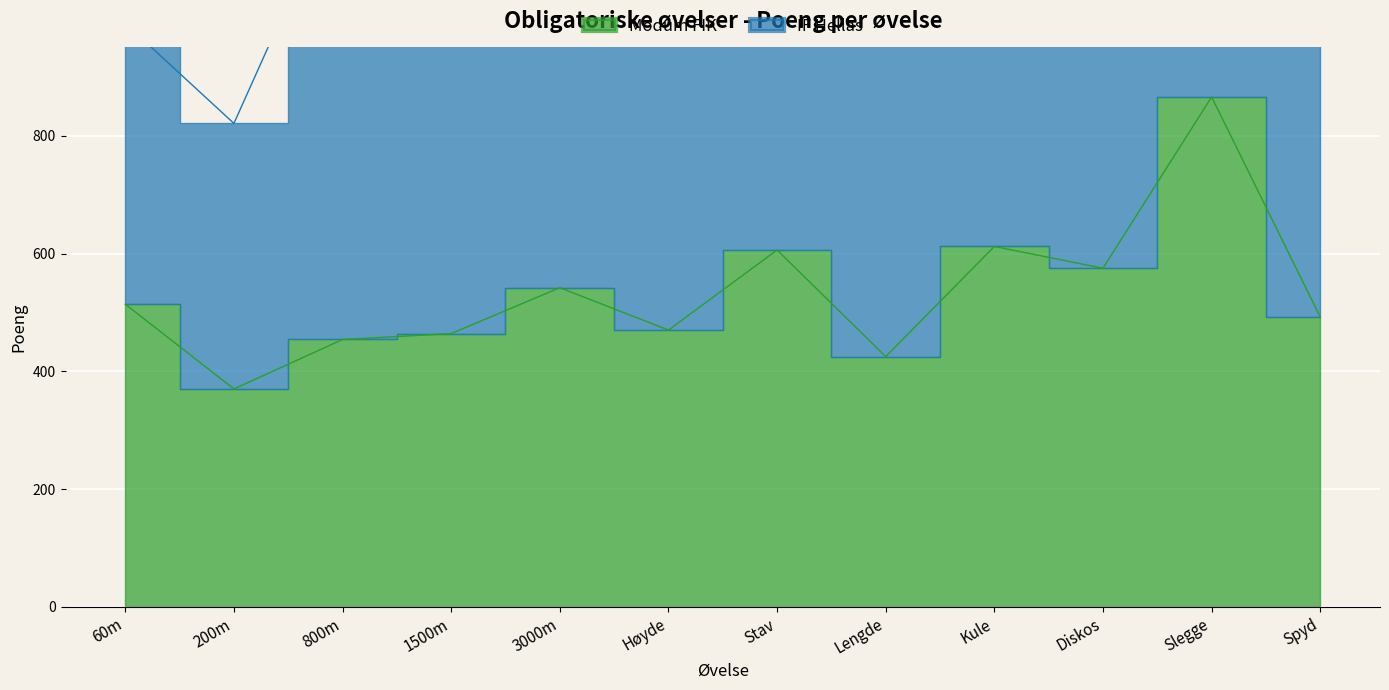

What is the label of the 3rd point from the right?

Diskos